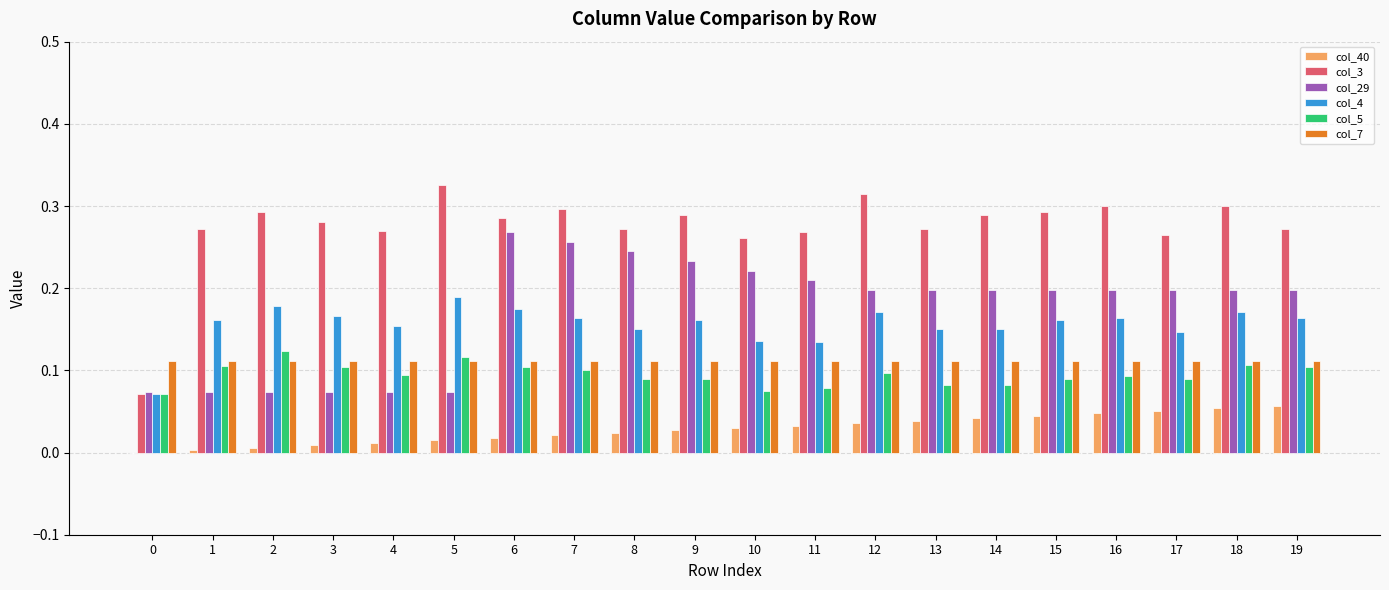

How many series are shown in this chart?

6